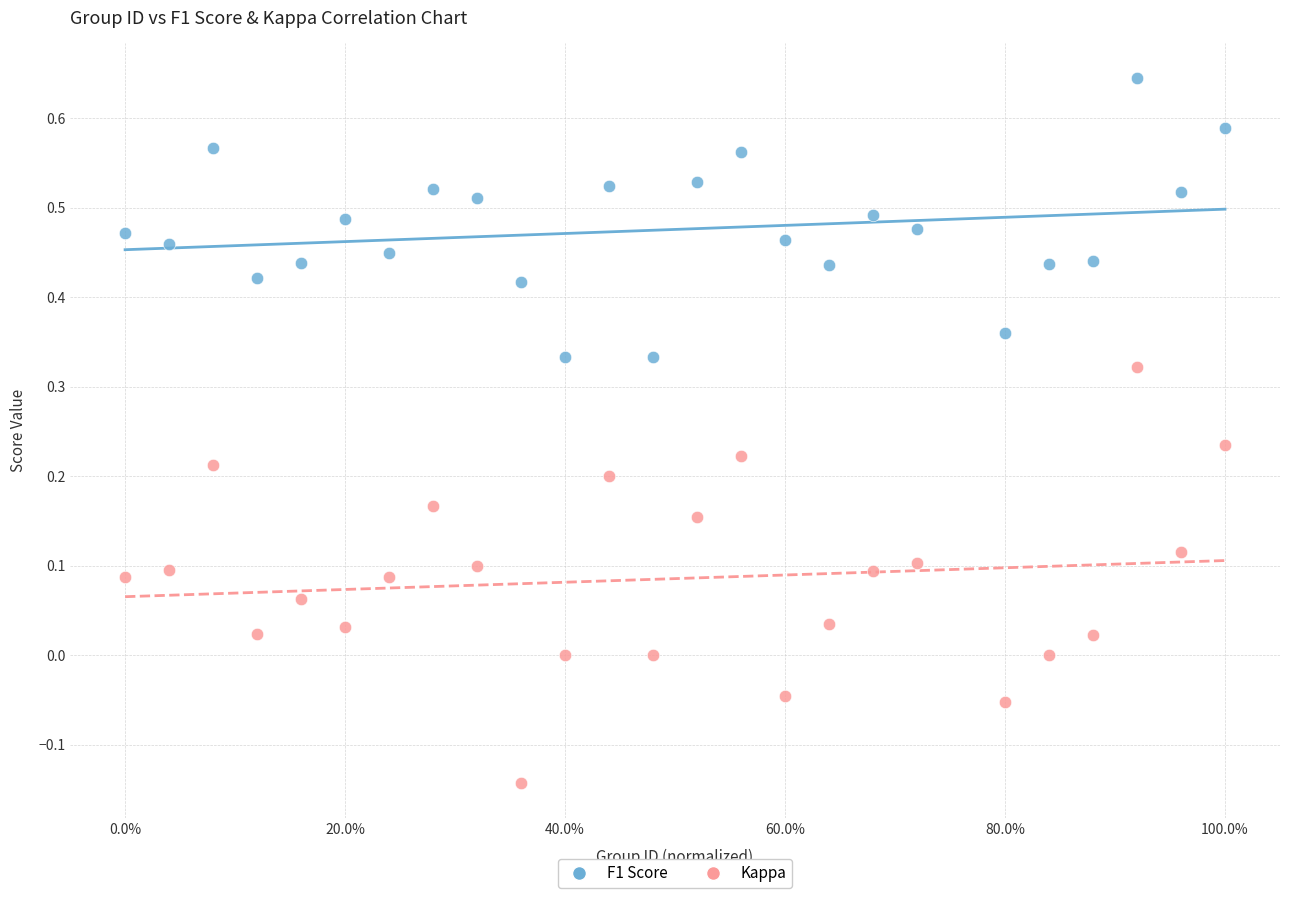

What are all the series names shown in the legend?

F1 Score, Kappa